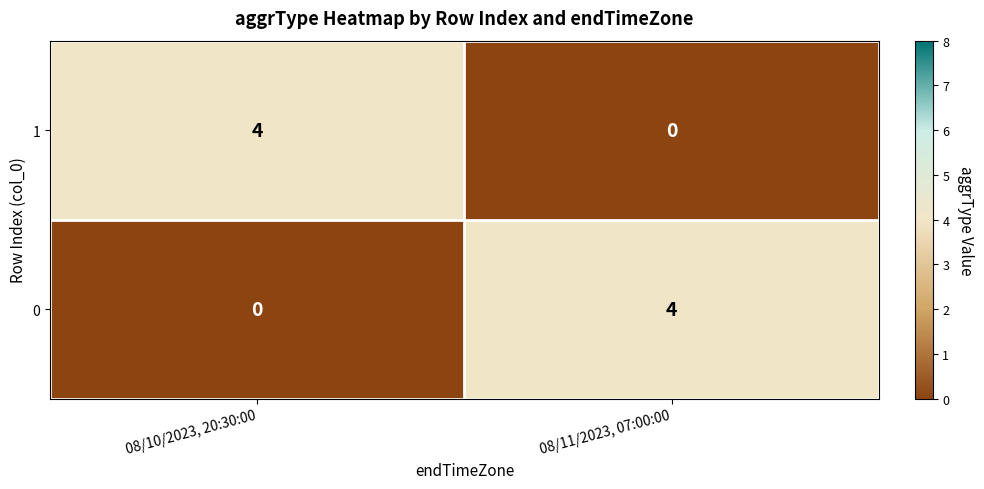

Is the value of 0 at 08/11/2023, 07:00:00 greater than the value of 1 at 08/11/2023, 07:00:00?

Yes